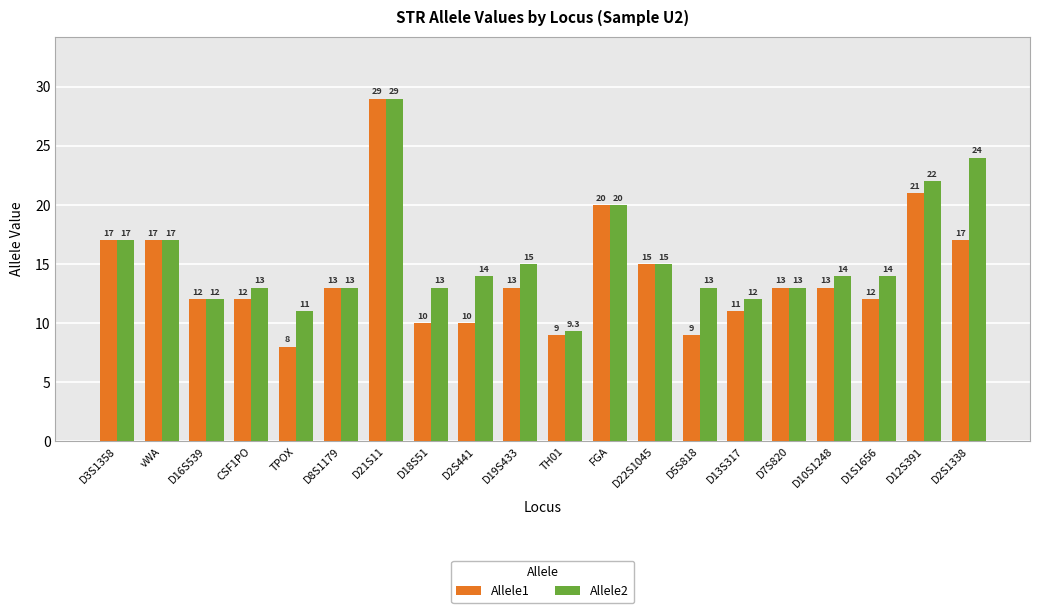

How many categories are shown in the chart?

20